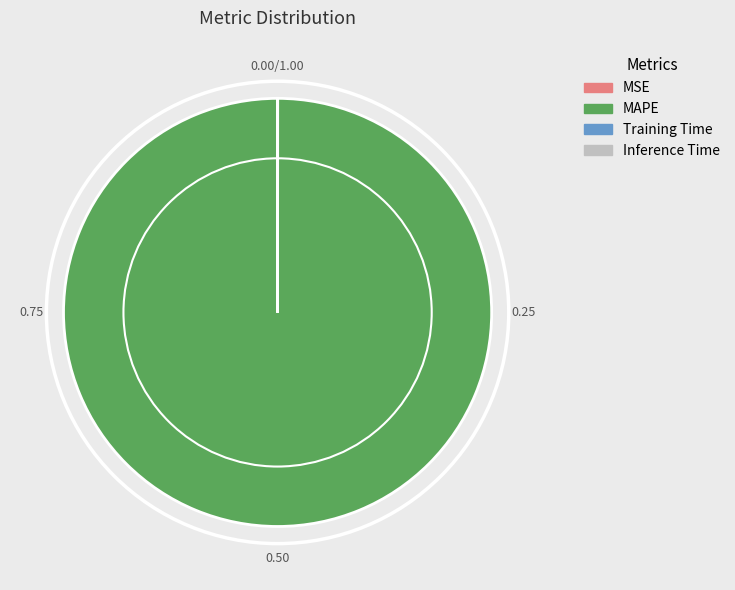

Is there any slice that represents more than half of the pie?

Yes